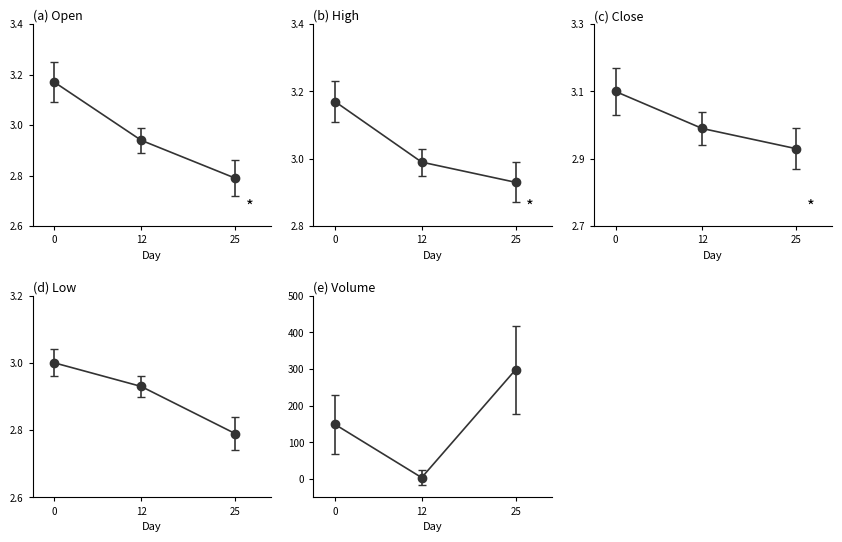

Does the chart display data point markers on the line(s)?

Yes